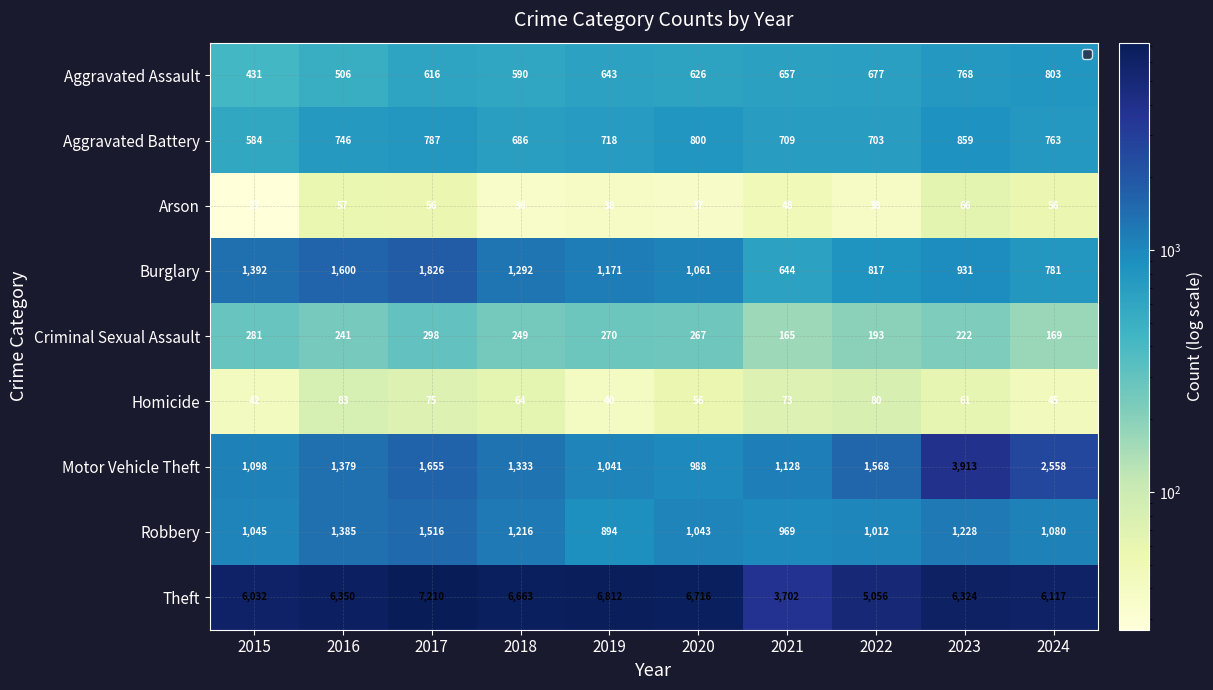

Which series changed the most between 2017 and 2019?

Burglary